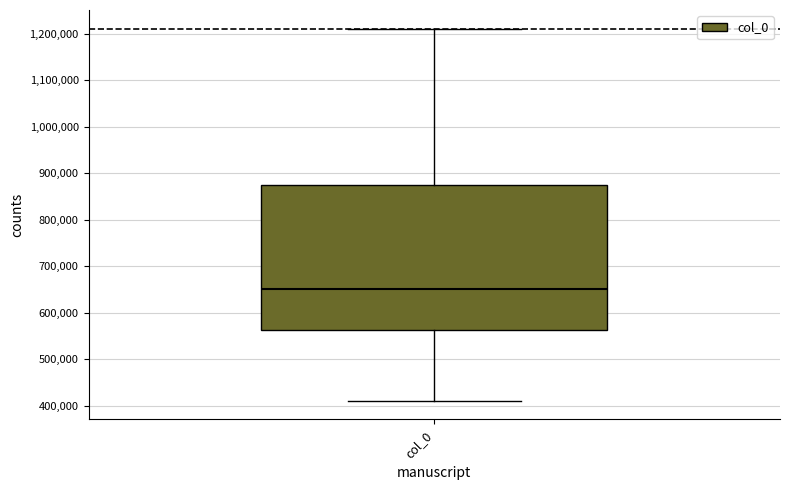

Read this box plot against the y-axis: the position of the median line, the range covered by the box, and the ends of both whiskers. The values are not printed on the chart, so give them approximately, as read against the axis.

median 650000, box 560000 to 880000, whiskers 410000 to 1210000